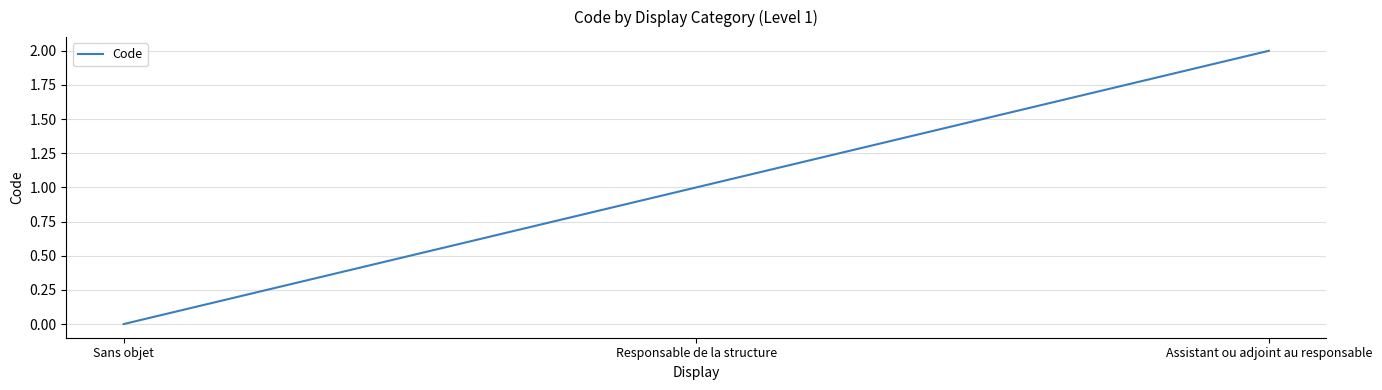

Rank the categories by value from highest to lowest.

Assistant ou adjoint au responsable, Responsable de la structure, Sans objet